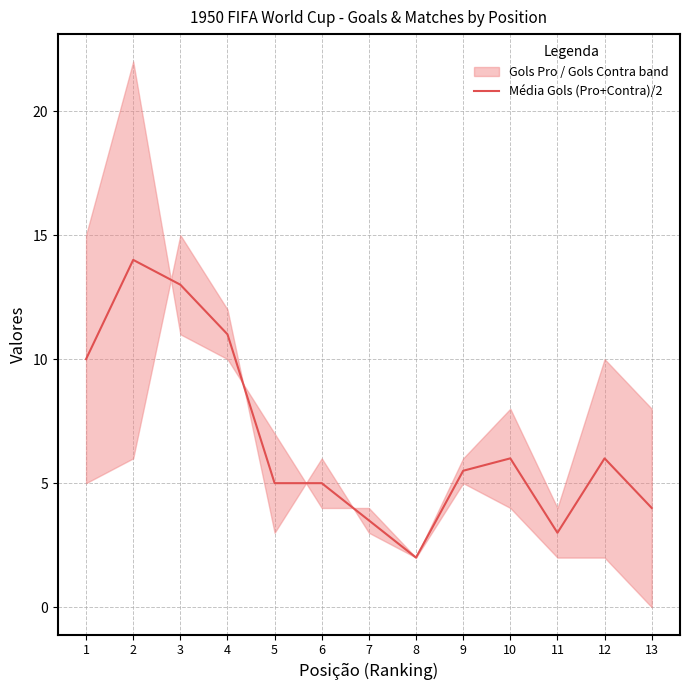

What is the ratio of the value at 9 to the value at 11?

1.8